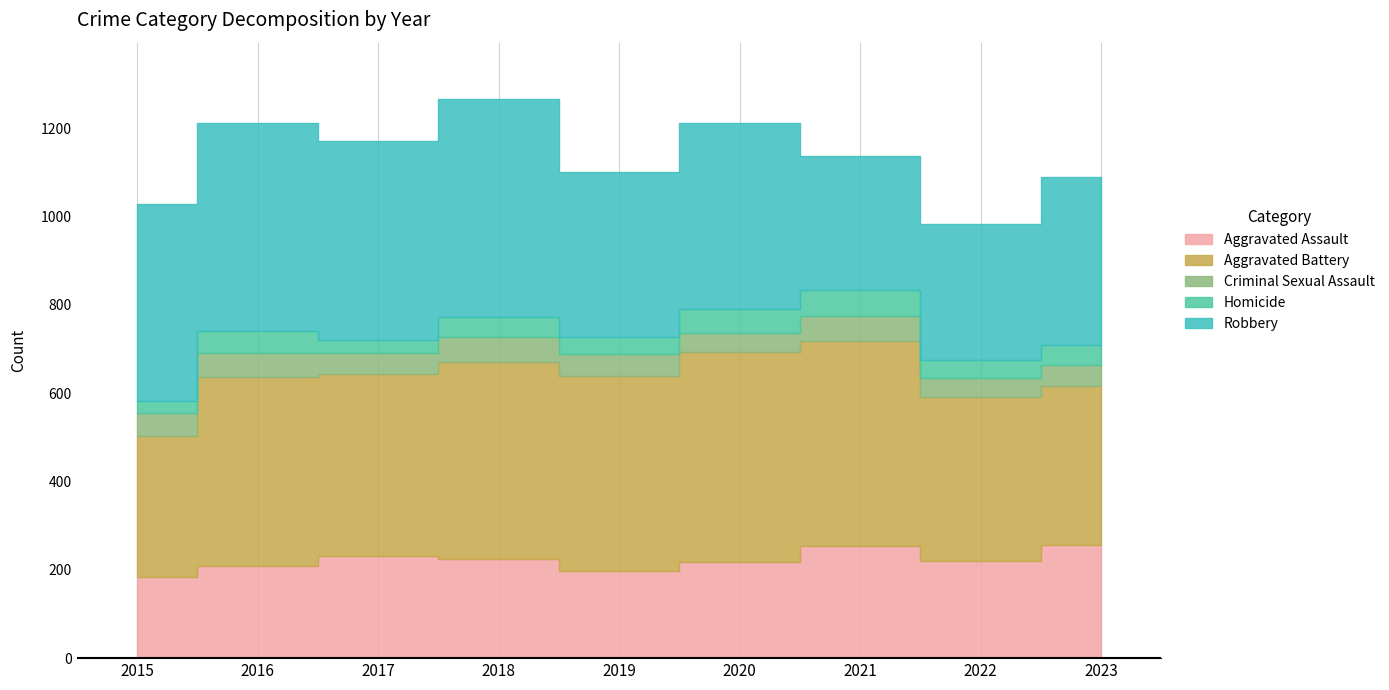

Reading left to right, transcribe all the data shown in this chart.

Aggravated Assault: 184	209	231	224	197	217	255	221	257
Aggravated Battery: 318	427	412	447	441	476	463	371	360
Criminal Sexual Assault: 52	55	49	57	51	44	57	43	46
Homicide: 28	49	29	44	38	54	59	41	45
Robbery: 446	472	450	495	374	420	303	307	382